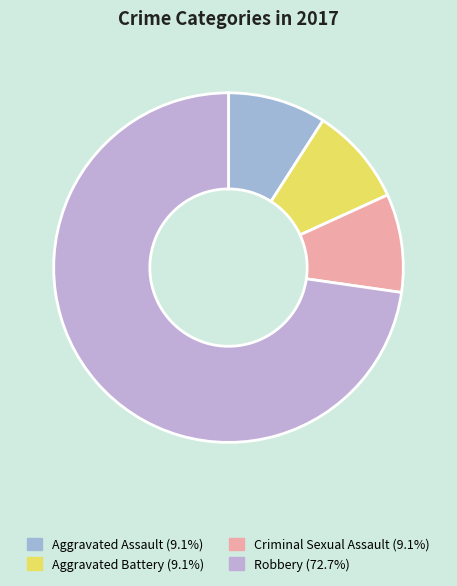

To the nearest percent, what is the difference between the Robbery and Criminal Sexual Assault slice percentages?

64%